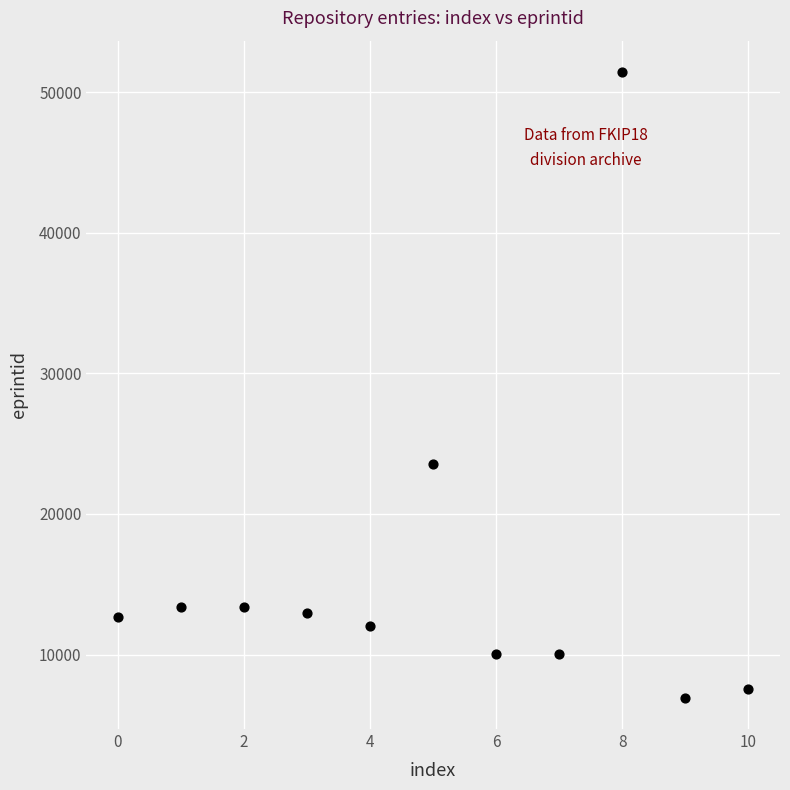

What is the range of Y values (max minus min)?

44520